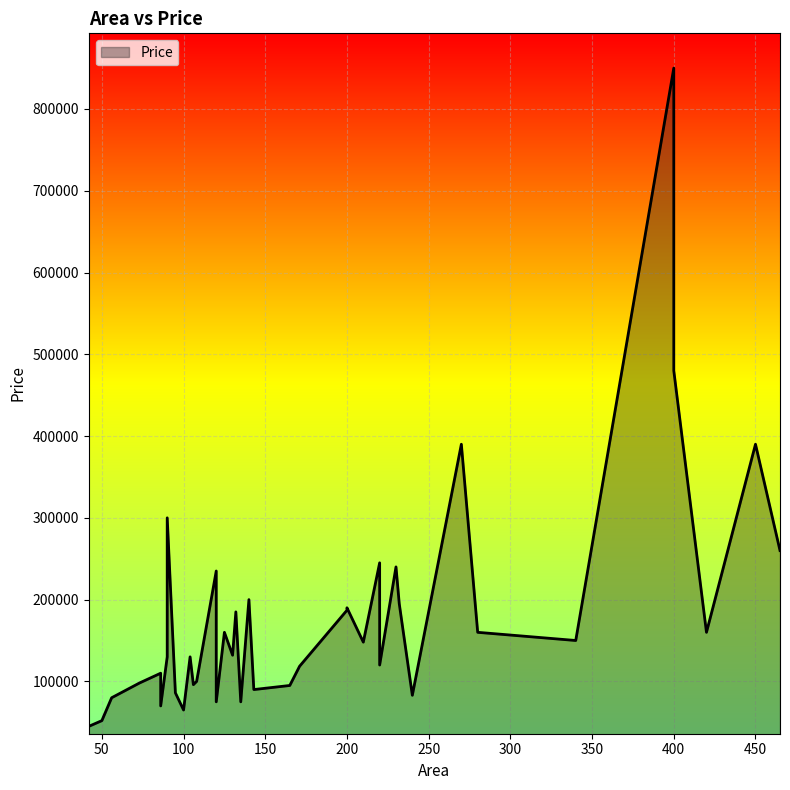

List the labels in order of value, smallest first.

42, 50, 100, 86, 120, 135, 56, 240, 95, 143, 165, 106, 73, 108, 86, 171, 220, 90, 104, 130, 210, 340, 220, 420, 125, 280, 132, 200, 200, 232, 140, 120, 230, 220, 465, 90, 450, 270, 400, 400